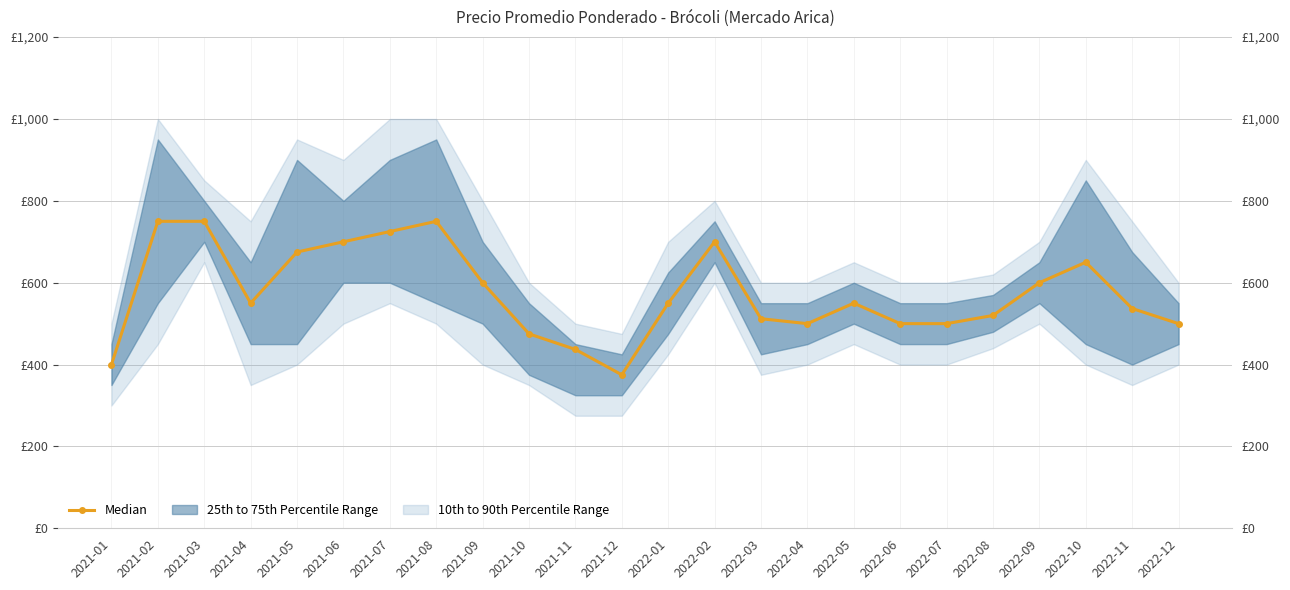

Does the chart have visible grid lines?

Yes